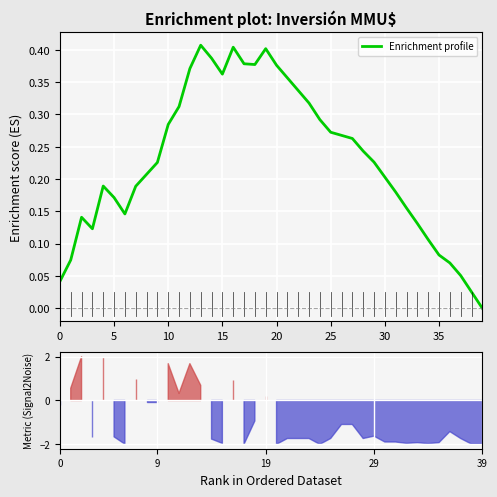

Reading left to right, what are all the values shown in this chart?

0.0	0.1	0.1	0.1	0.2	0.2	0.1	0.2	0.2	0.2	0.3	0.3	0.4	0.4	0.4	0.4	0.4	0.4	0.4	0.4	0.4	0.4	0.3	0.3	0.3	0.3	0.3	0.3	0.2	0.2	0.2	0.2	0.2	0.1	0.1	0.1	0.1	0.1	0.0	0.0